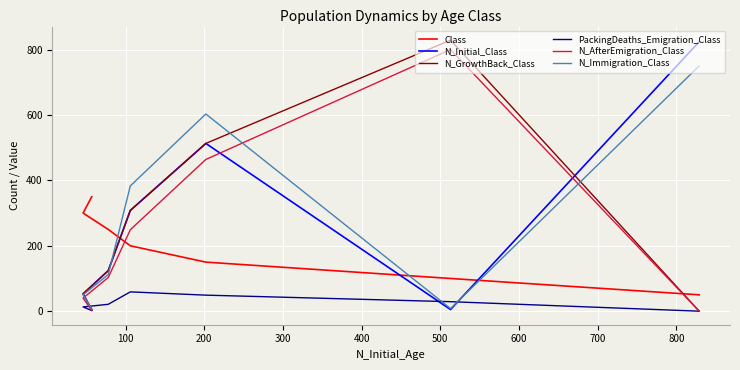

Does the chart display data point markers on the line(s)?

No